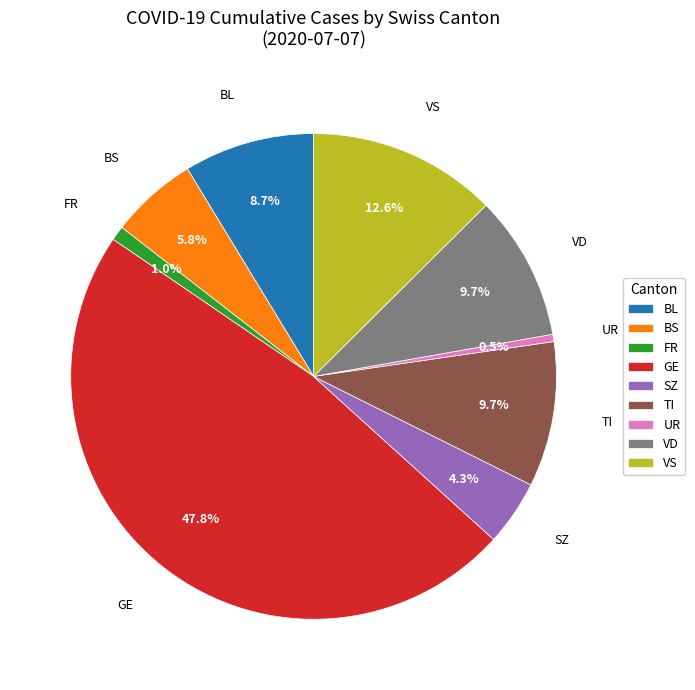

Count the number of slices in the pie.

9